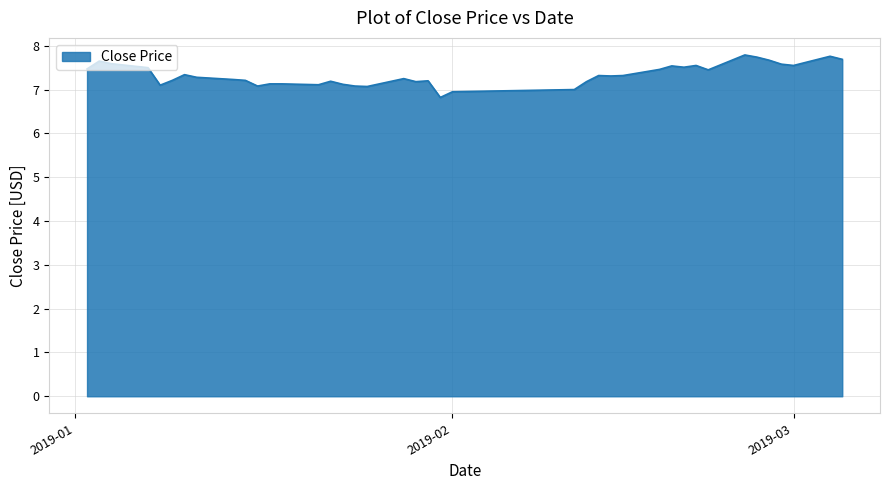

What is the maximum value shown in the chart?

7.8